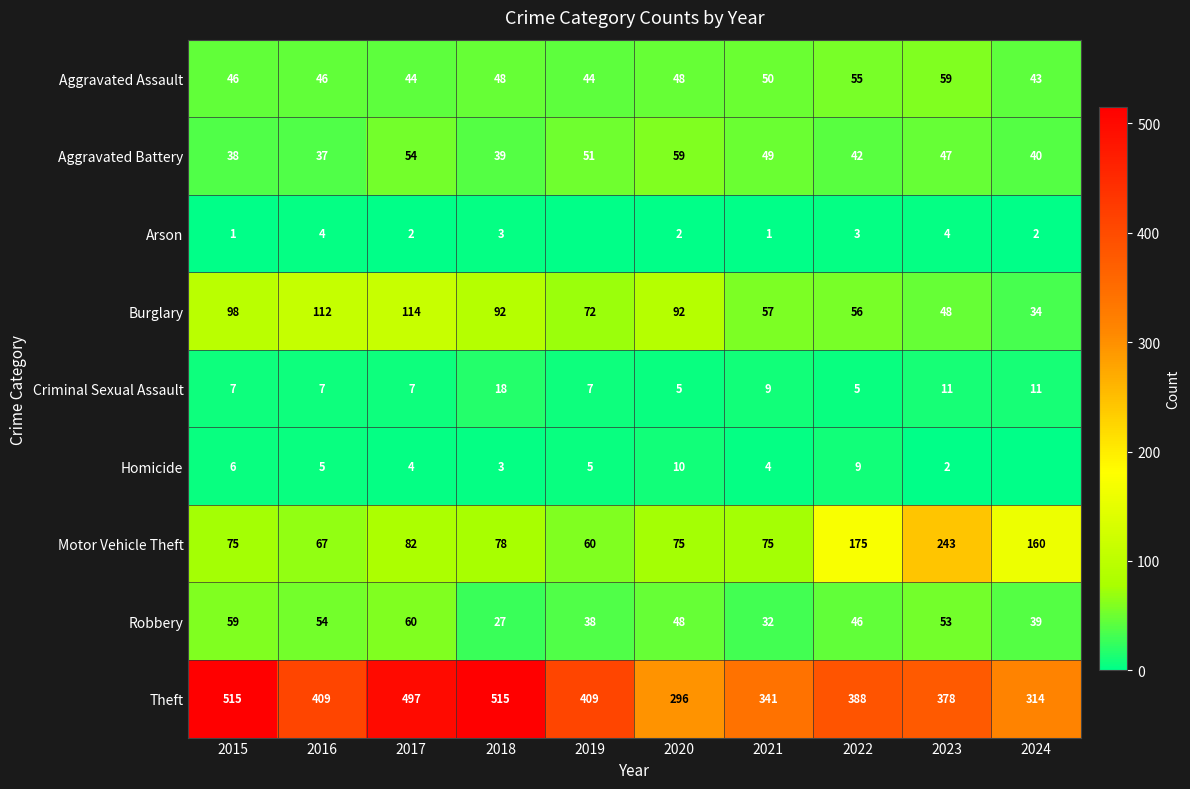

At which category is the sum across all series the highest?

2017